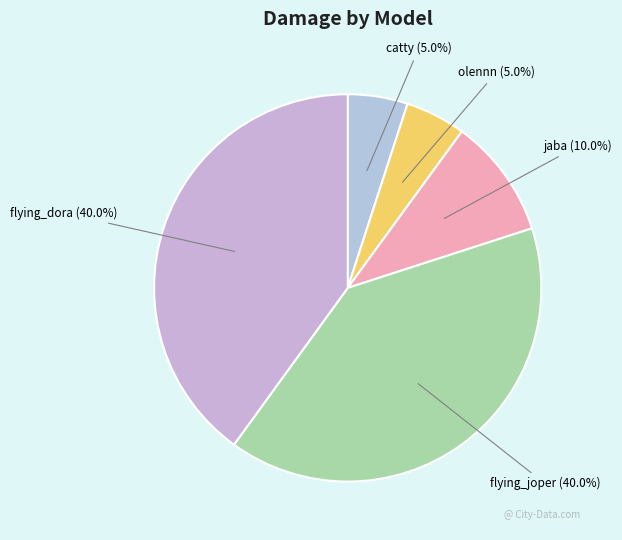

To the nearest percent, what is the difference between the largest and smallest slice percentages?

35%